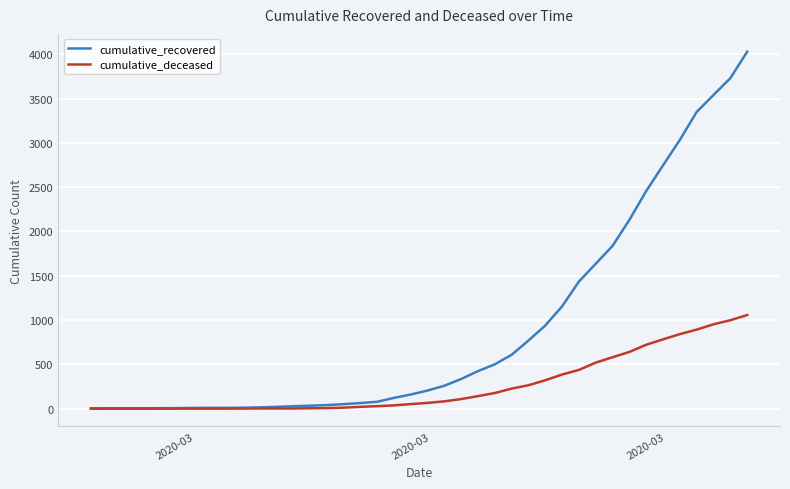

Which series has the widest spread of values?

cumulative_recovered